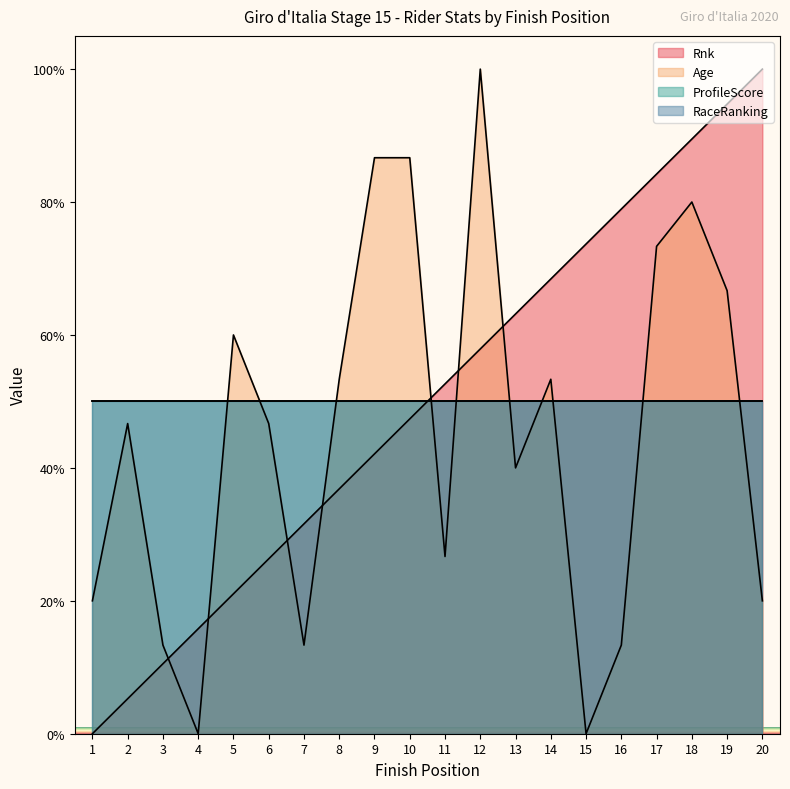

After their last crossing, which series has the higher values: Age or Rnk?

Rnk